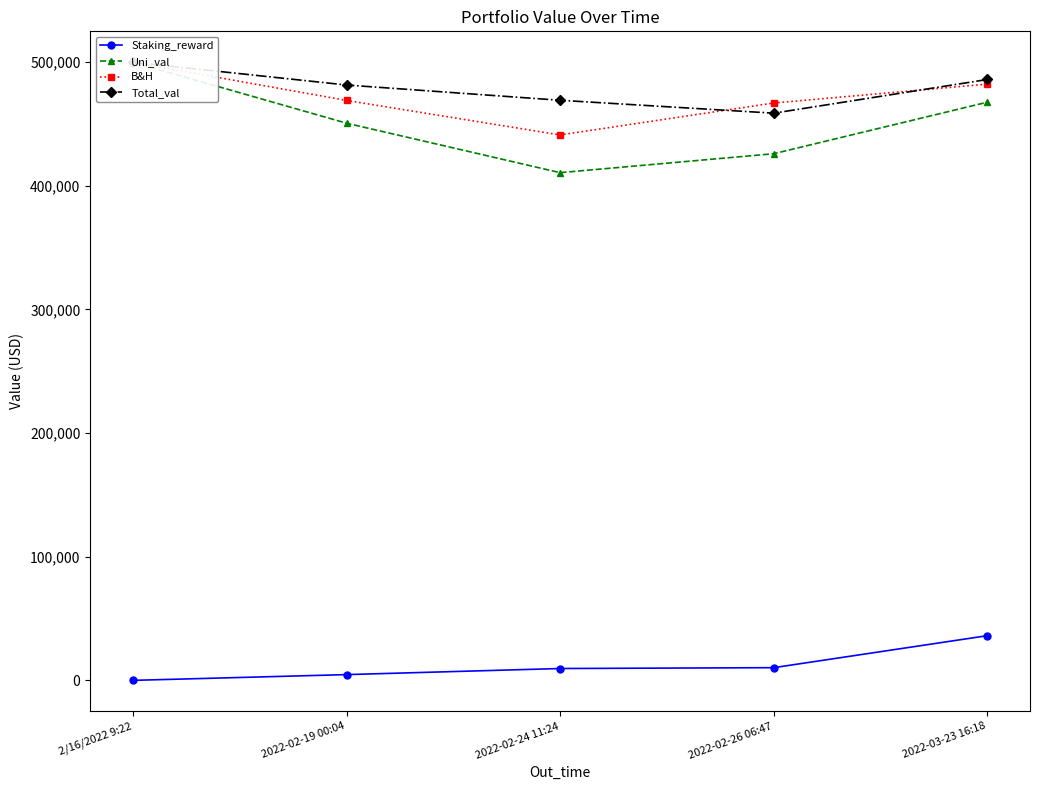

True or false: Staking_reward has a value of 10263.9 at 2022-02-26 06:47.

True